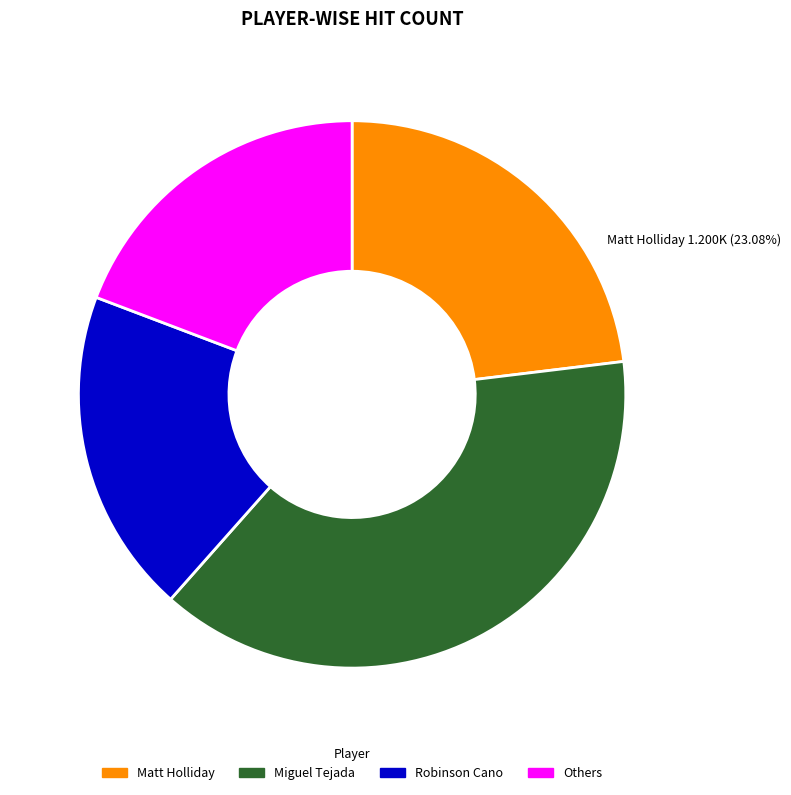

Is there a majority slice in this chart?

No